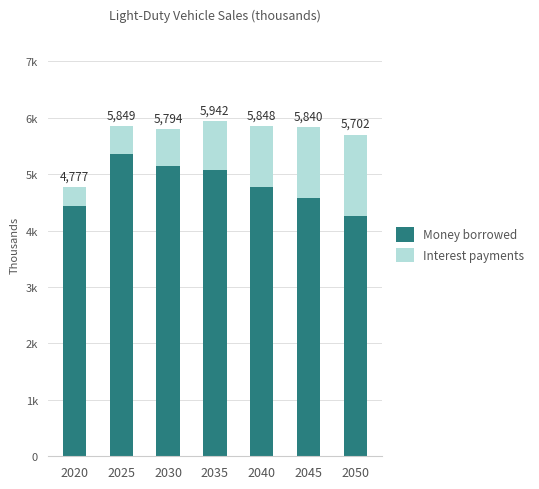

Between 2045 and 2030, which is larger?

2030